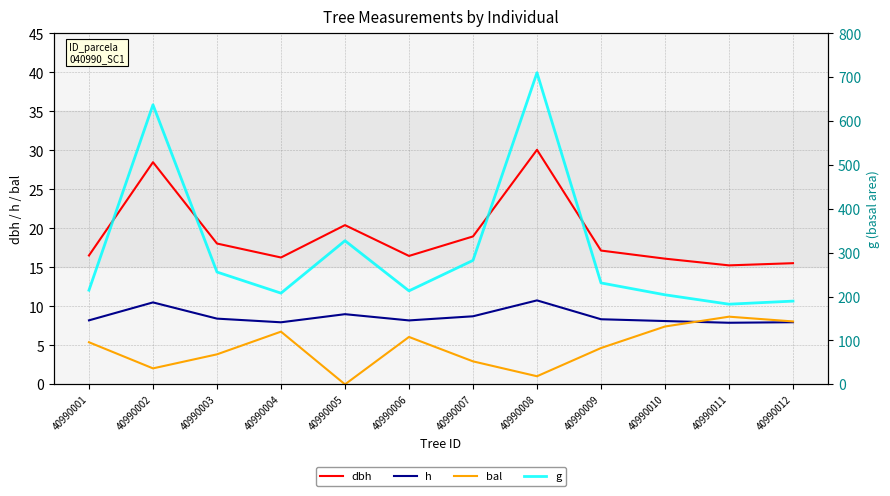

Reading right to left, list all the values displayed in this chart.

dbh: 15.5	15.3	16.1	17.2	30.1	19.0	16.5	20.4	16.3	18.1	28.5	16.5
h: 8.0	7.9	8.1	8.3	10.8	8.7	8.2	9.0	8.0	8.4	10.5	8.2
bal: 8.1	8.7	7.4	4.7	1.0	3.0	6.1	0.0	6.8	3.9	2.0	5.4
g: 189.8	182.8	204.2	231.3	710.5	282.6	213.2	327.5	208.0	256.1	637.5	214.7